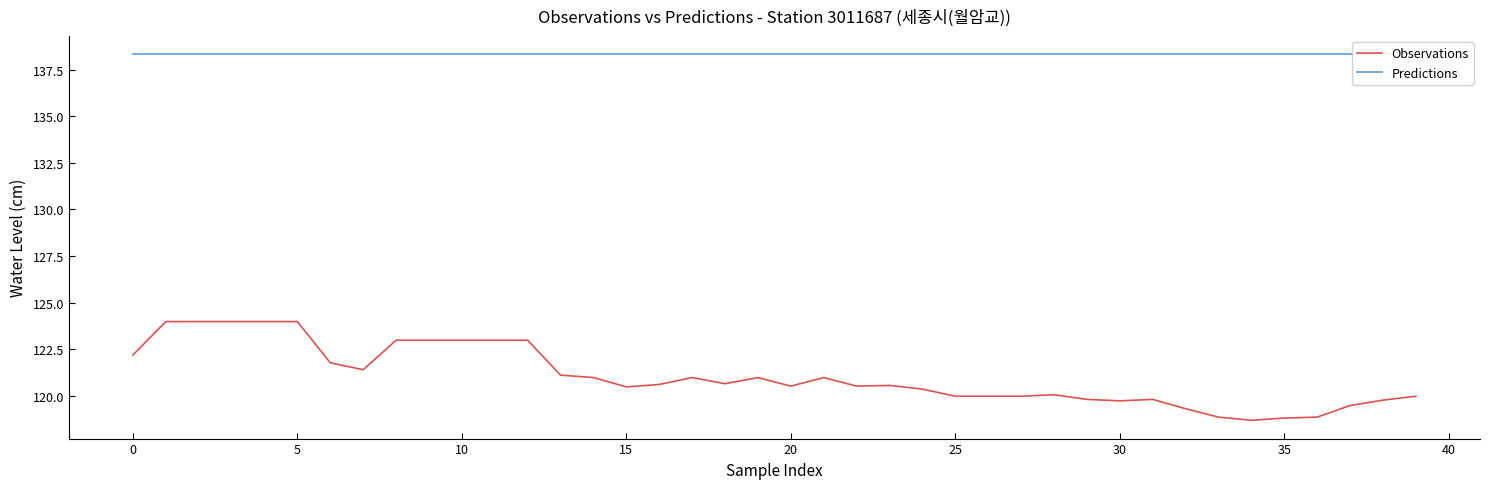

The Observations series shows 189.6 at 37. True or false?

False